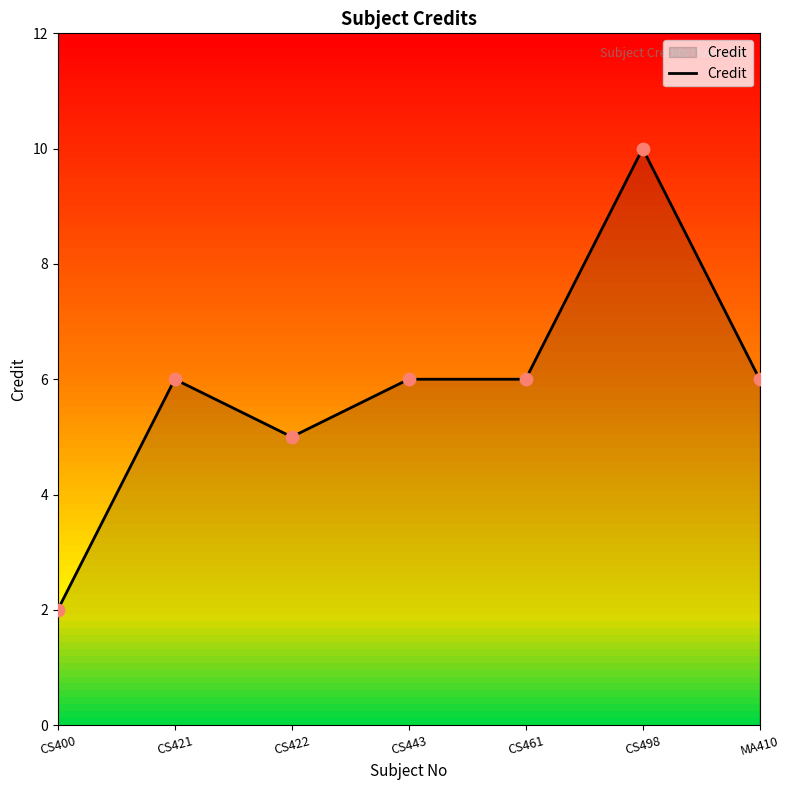

Between CS422 and CS400, which is larger?

CS422